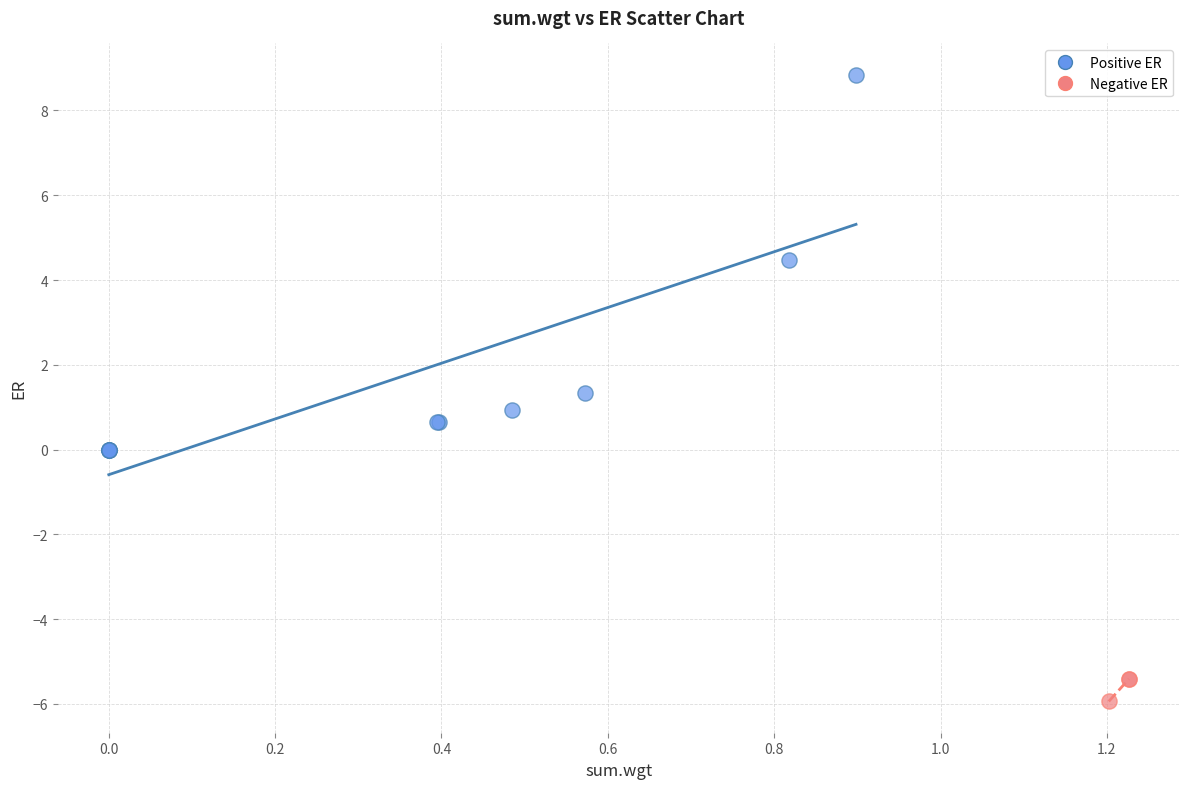

Which series reaches the maximum Y coordinate?

Positive ER